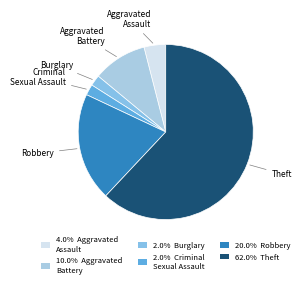

How many slices are in this pie chart?

6